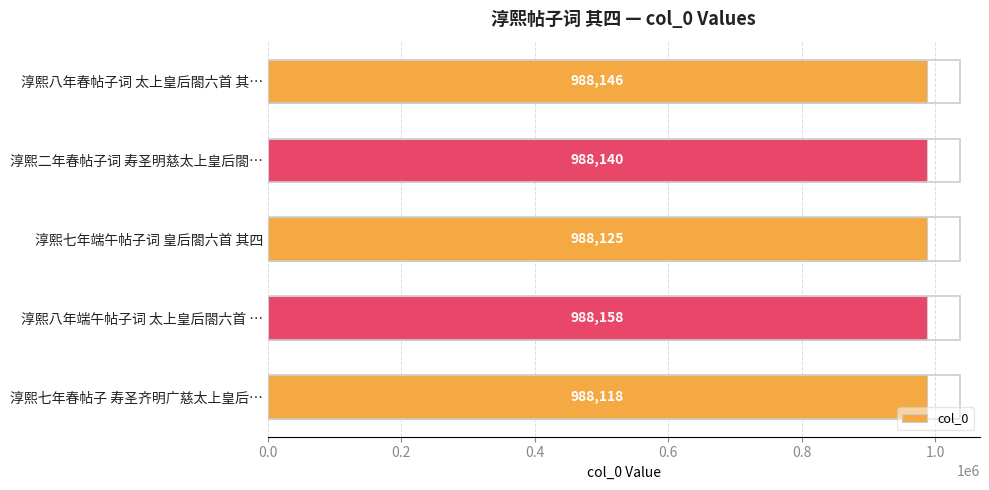

What is the sum of all values?

4940687